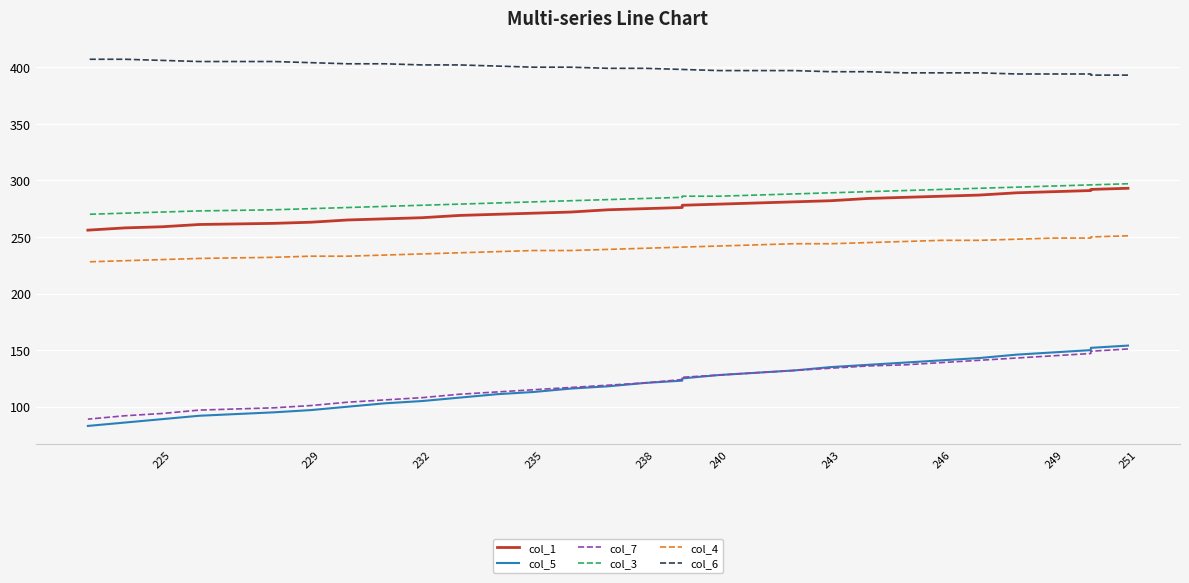

At which category is the sum across all series the highest?

251